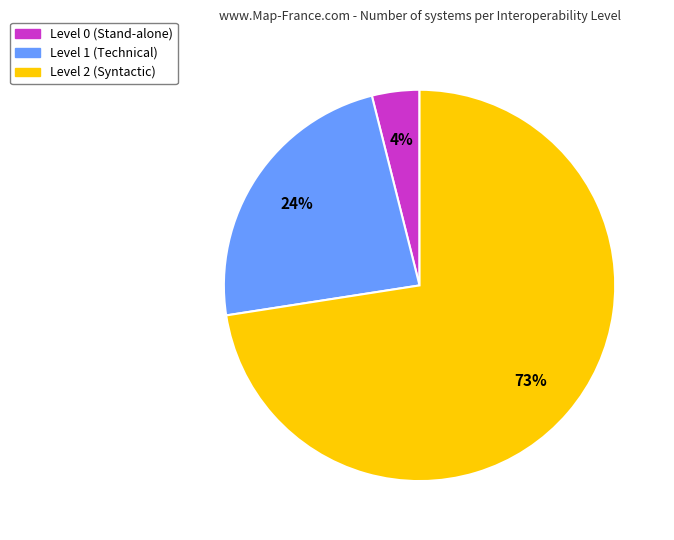

To the nearest percent, what is the average slice percentage?

33%